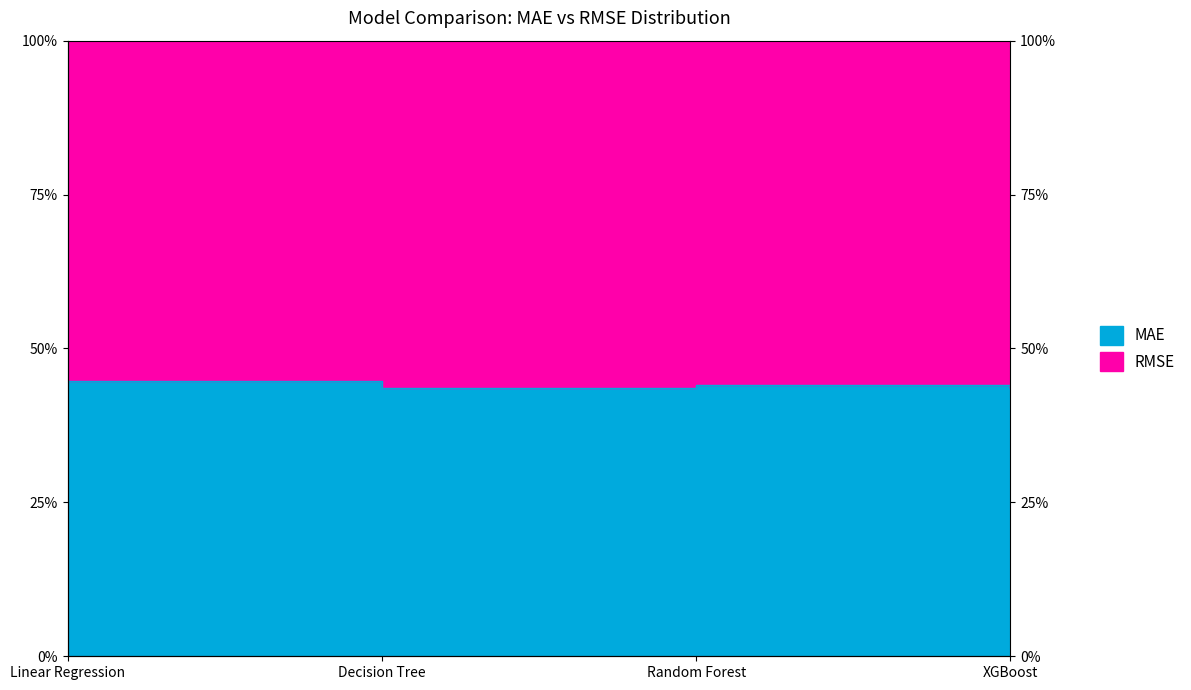

At which category does the chart reach its minimum across all series?

XGBoost